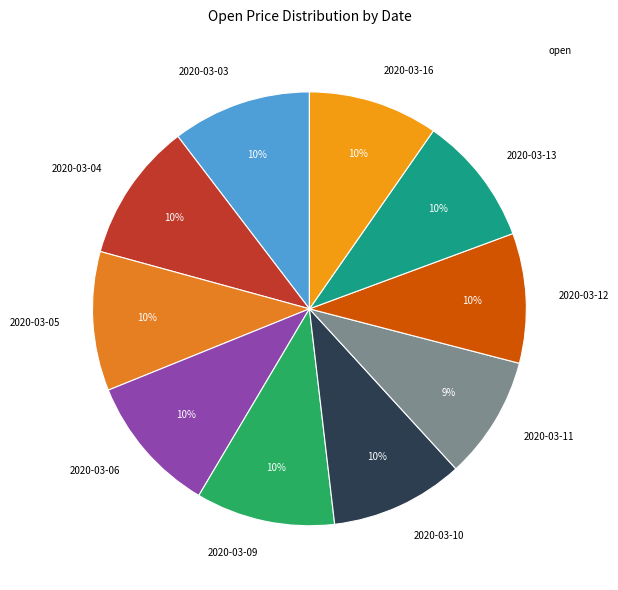

Is the sum of 2020-03-03 and 2020-03-11 greater than half?

No